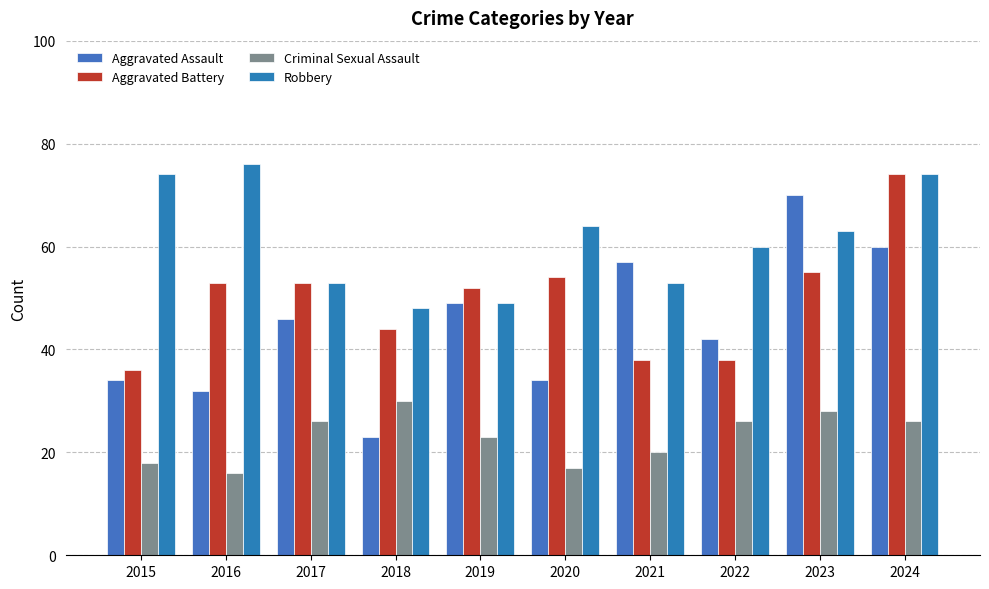

How many series are shown in this chart?

4